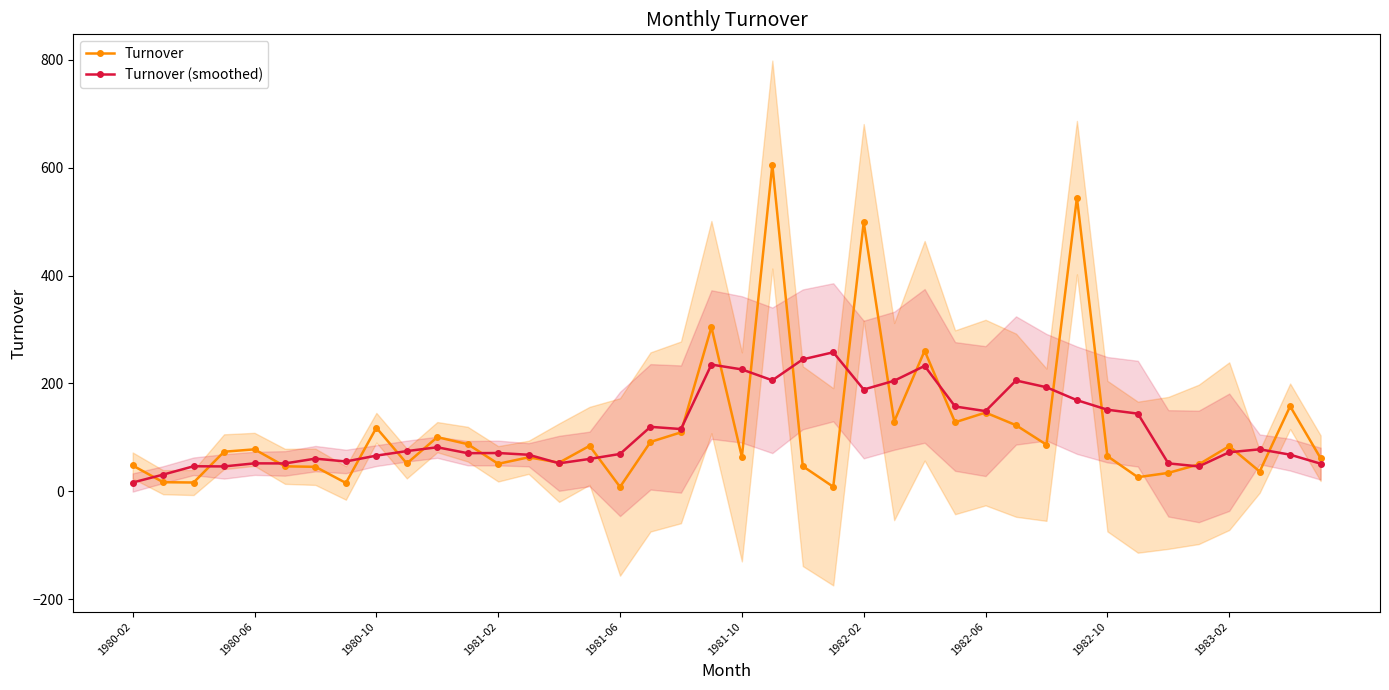

What is the smallest value displayed?

7.9